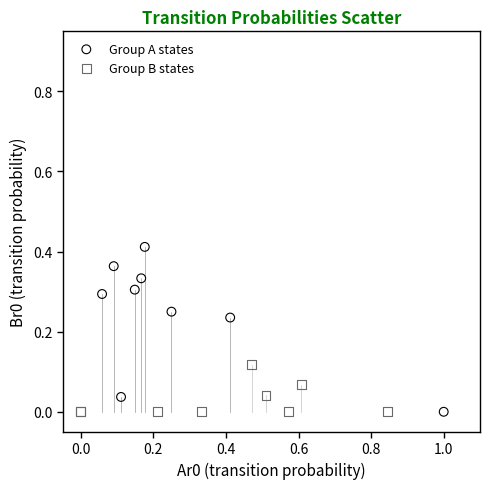

Which series has the widest spread of Y values?

Group A states